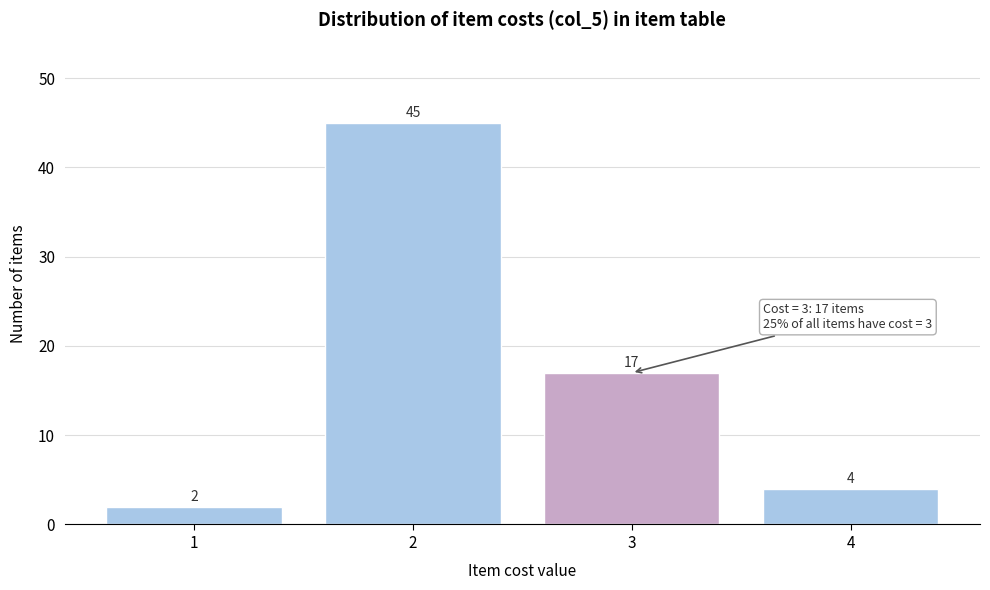

What is the height of the bar covering 3.5 to 4.5 on the x-axis?

4